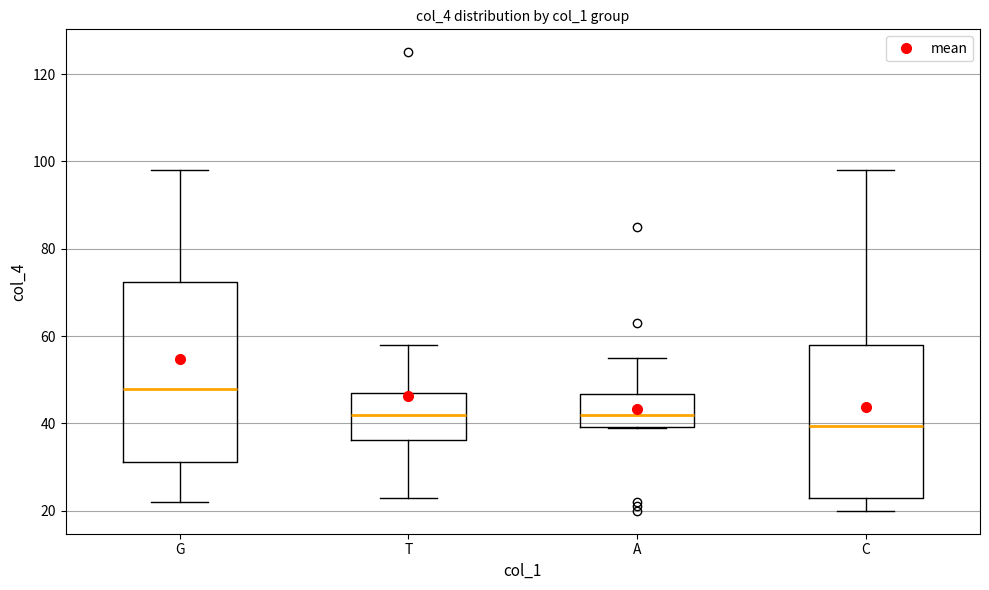

Reading left to right, read every box against the y-axis: the position of its median line, the range the box covers, and the ends of its whiskers. The values are not printed on the chart, so give them approximately, as read against the axis.

G: median 48, box 32 to 72, whiskers 22 to 98
T: median 42, box 36 to 48, whiskers 24 to 58
A: median 42, box 40 to 46, whiskers 40 to 56
C: median 40, box 24 to 58, whiskers 20 to 98